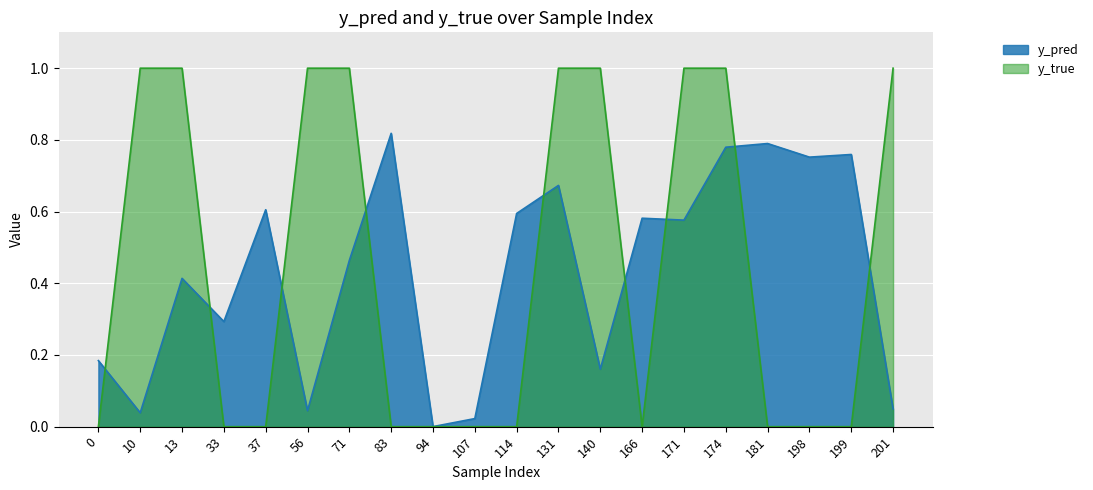

What is the sum of the y_pred values at 71 and 201?

0.5